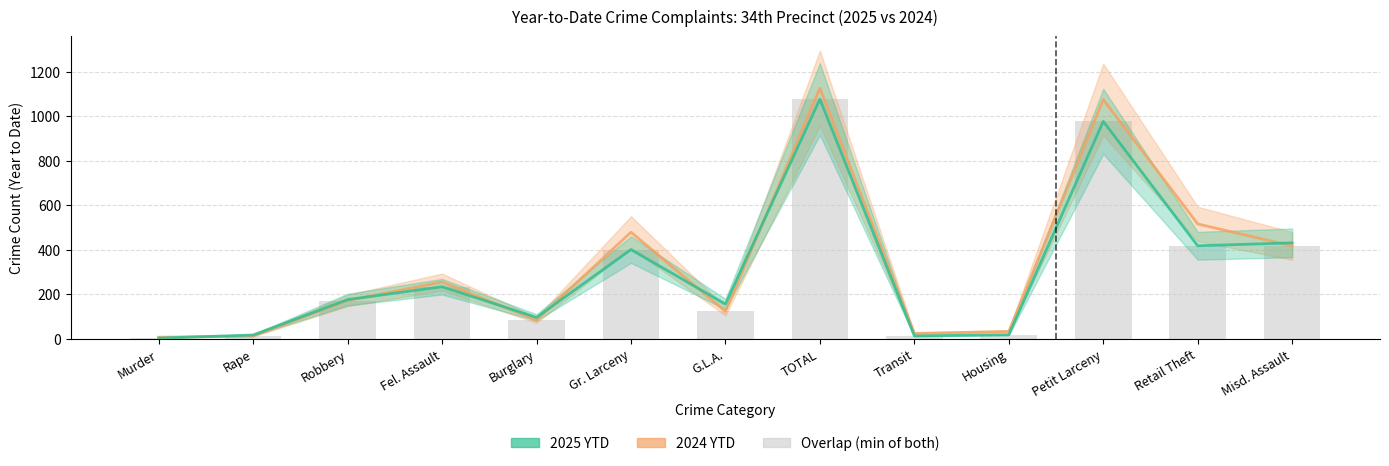

What position from the left is Transit?

9